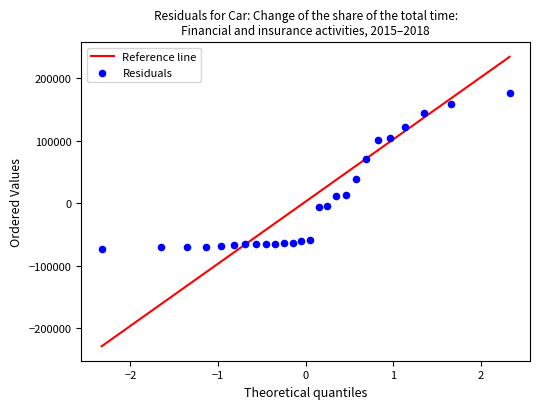

What Y value in the scatter plot is closest to 51261?

37984.7